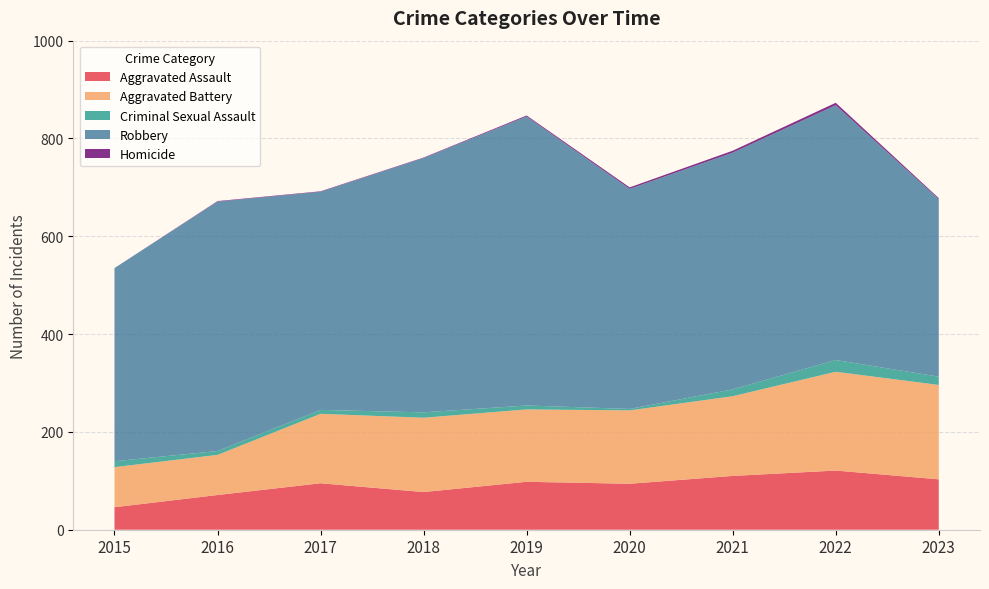

Reading right to left, what are all the values shown in this chart?

Aggravated Assault: 2023=103	2022=121	2021=110	2020=94	2019=98	2018=77	2017=95	2016=71	2015=46
Aggravated Battery: 2023=193	2022=202	2021=163	2020=150	2019=148	2018=152	2017=142	2016=82	2015=82
Criminal Sexual Assault: 2023=17	2022=24	2021=14	2020=3	2019=8	2018=11	2017=8	2016=8	2015=12
Robbery: 2023=363	2022=521	2021=484	2020=450	2019=591	2018=520	2017=446	2016=510	2015=395
Homicide: 2023=2	2022=5	2021=4	2020=3	2019=2	2018=1	2017=1	2016=1	2015=0